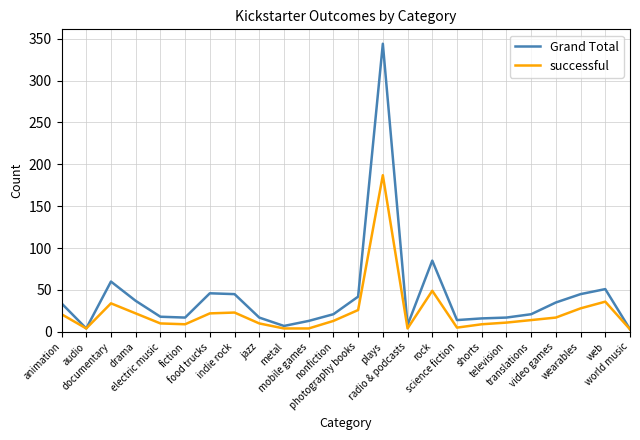

What is the greatest value displayed?

344